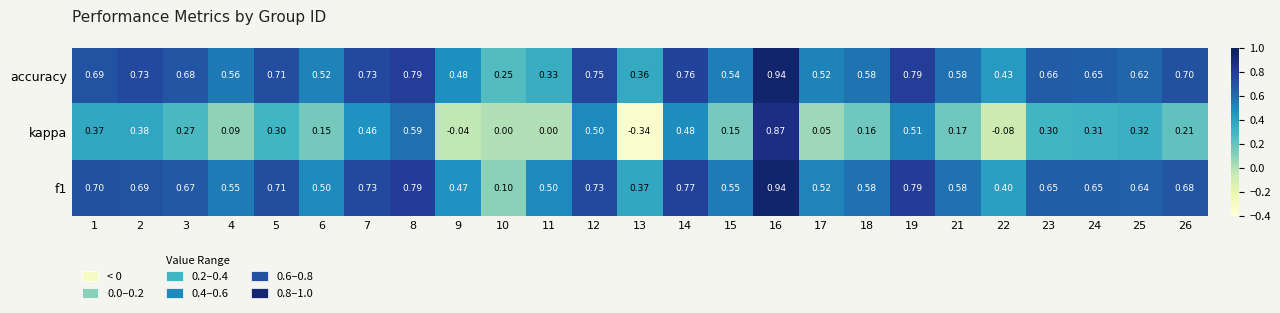

Which series changed the most between 25 and 26?

kappa